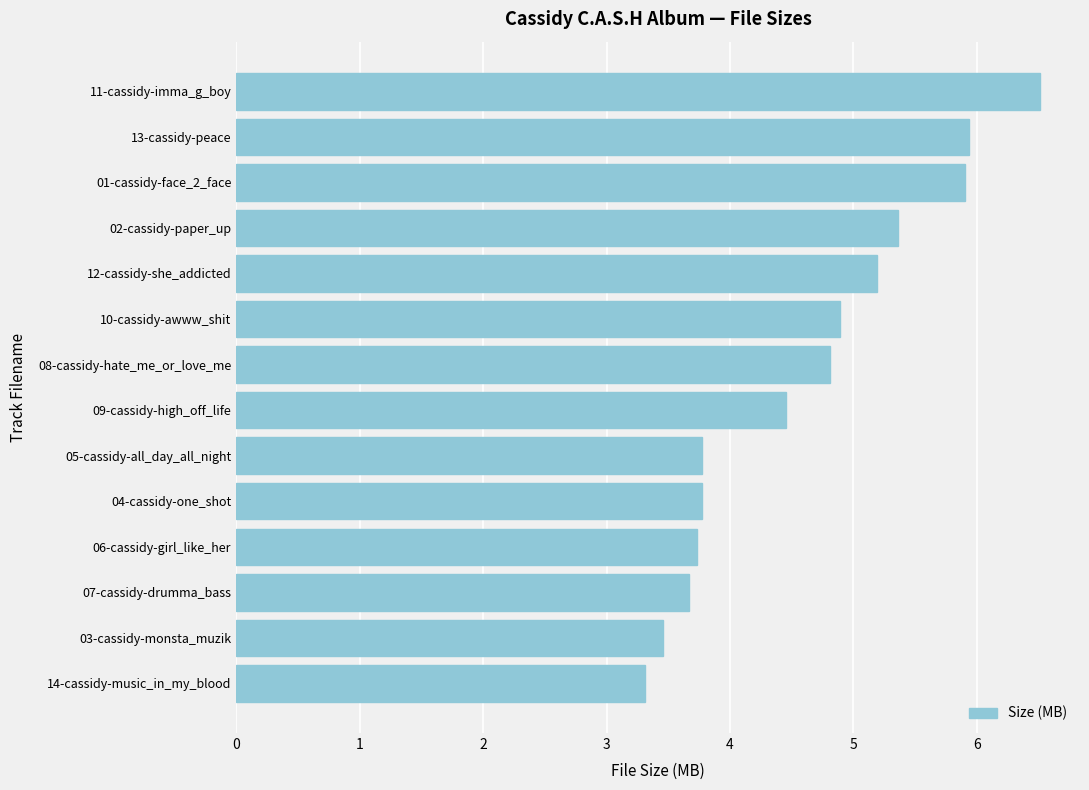

Approximately how many times larger is the value at 09-cassidy-high_off_life compared to 06-cassidy-girl_like_her?

1.2